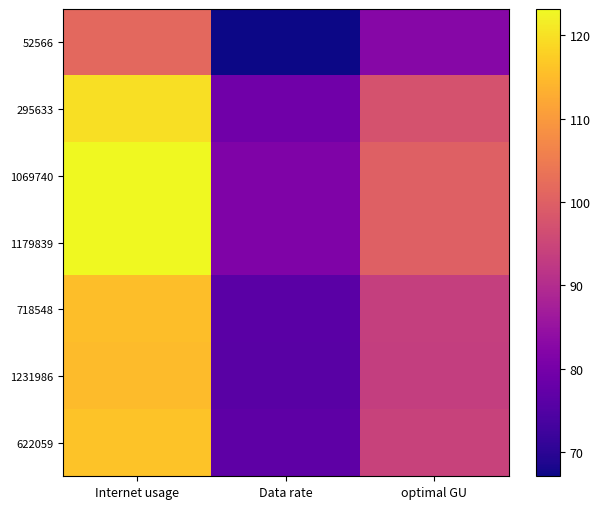

How many series are shown in this chart?

7